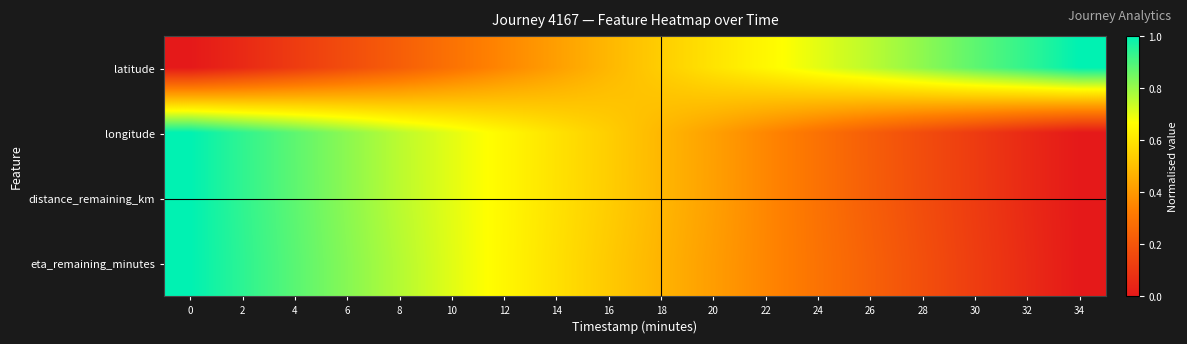

Reading left to right, transcribe all the data shown in this chart.

latitude: 0=0.0	2=0.1	4=0.1	6=0.2	8=0.2	10=0.3	12=0.4	14=0.4	16=0.5	18=0.5	20=0.6	22=0.6	24=0.7	26=0.8	28=0.8	30=0.9	32=0.9	34=1.0
longitude: 0=1.0	2=0.9	4=0.9	6=0.8	8=0.8	10=0.7	12=0.6	14=0.6	16=0.5	18=0.5	20=0.4	22=0.4	24=0.3	26=0.2	28=0.2	30=0.1	32=0.1	34=0.0
distance_remaining_km: 0=1.0	2=0.9	4=0.9	6=0.8	8=0.8	10=0.7	12=0.6	14=0.6	16=0.5	18=0.5	20=0.4	22=0.4	24=0.3	26=0.2	28=0.2	30=0.1	32=0.1	34=0.0
eta_remaining_minutes: 0=1.0	2=0.9	4=0.9	6=0.8	8=0.8	10=0.7	12=0.6	14=0.6	16=0.5	18=0.5	20=0.4	22=0.4	24=0.3	26=0.2	28=0.2	30=0.1	32=0.1	34=0.0